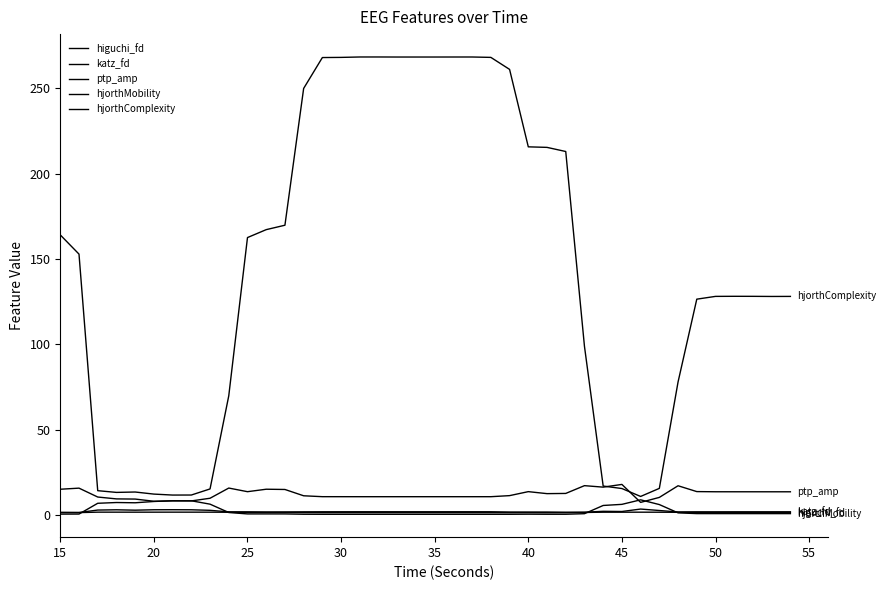

Is this an area chart (filled region under the line)?

No